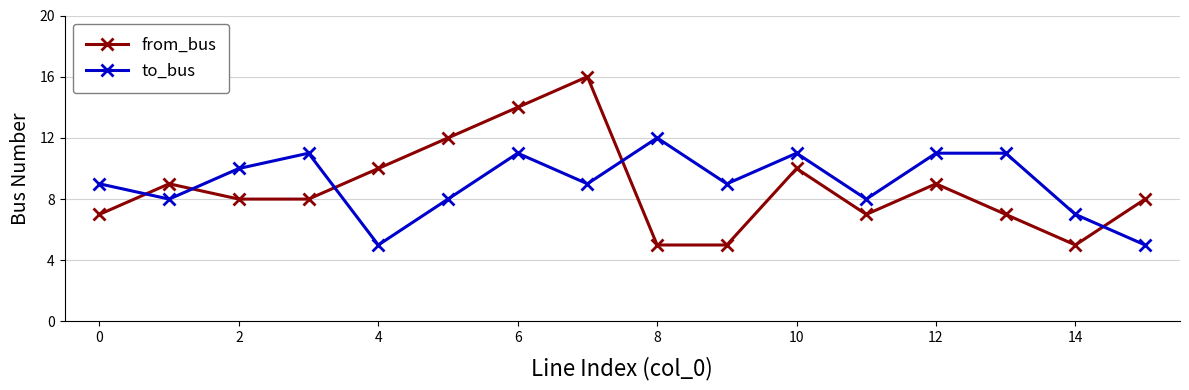

Reading left to right, extract all data points from this chart.

from_bus: 7	9	8	8	10	12	14	16	5	5	10	7	9	7	5	8
to_bus: 9	8	10	11	5	8	11	9	12	9	11	8	11	11	7	5